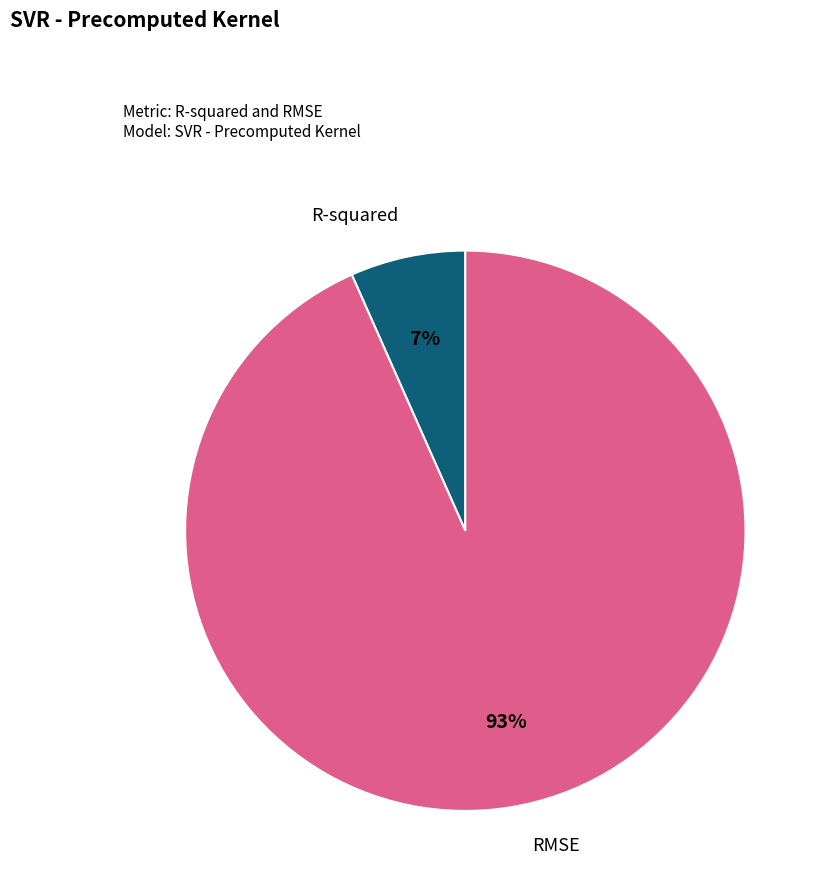

To the nearest percent, what is the combined percentage of RMSE and R-squared?

100%